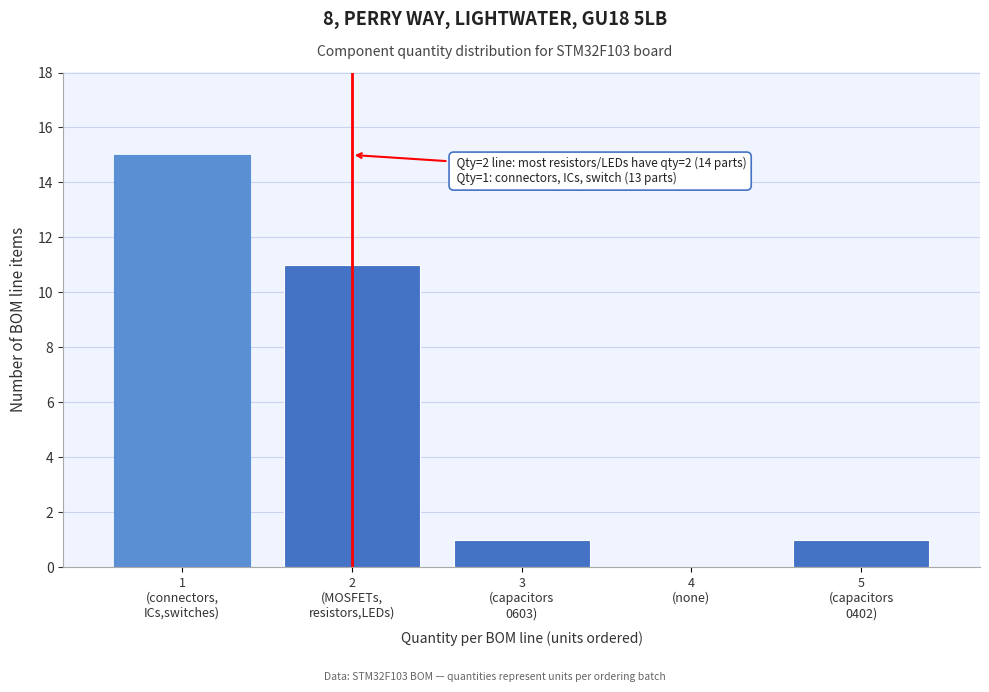

What is the greatest value displayed?

15